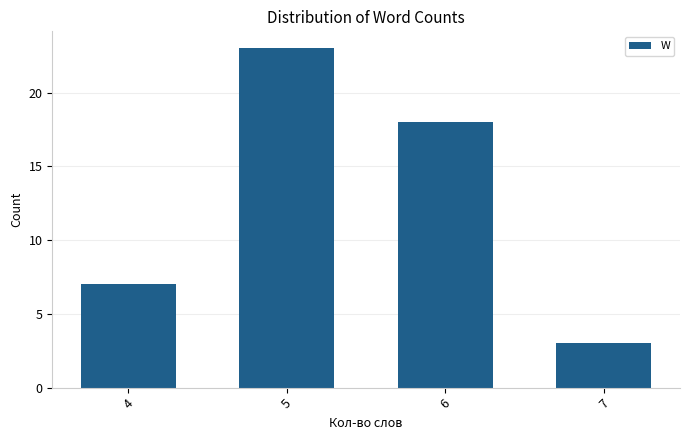

How many values are between 7 and 23?

3